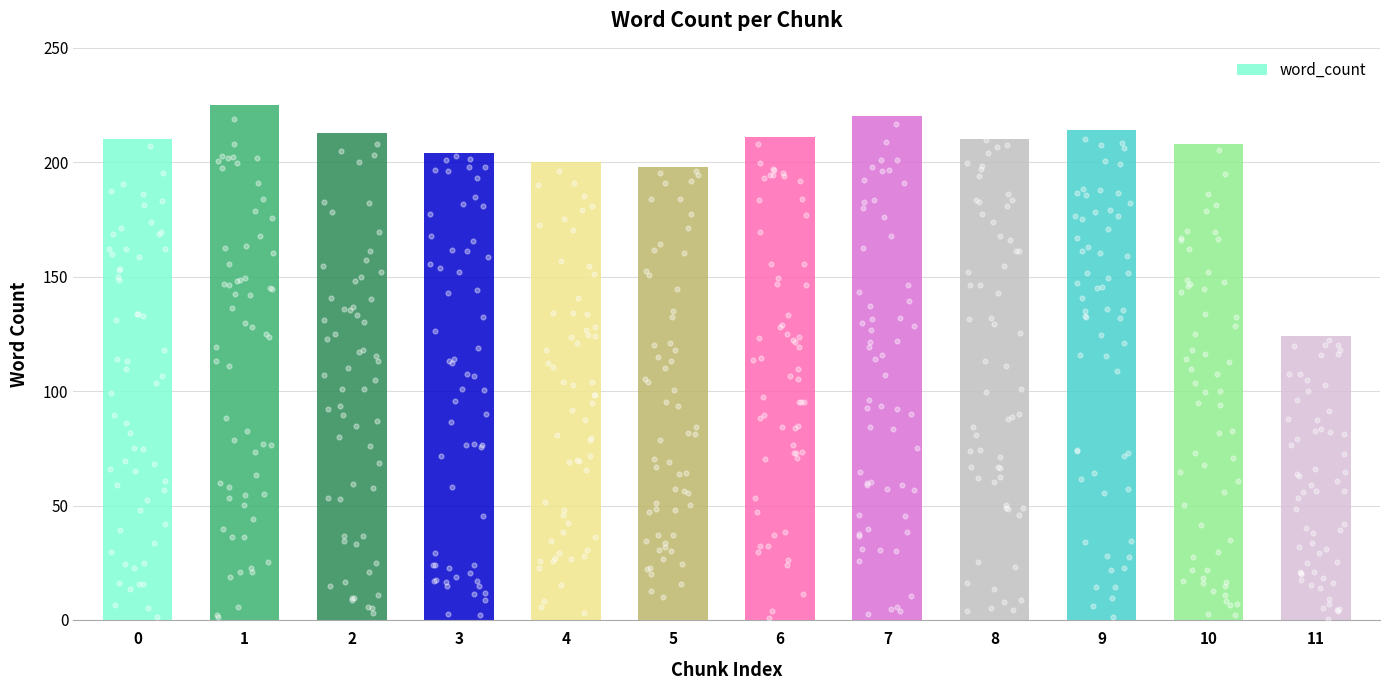

What is the ratio of the value at 7 to the value at 11?

1.8